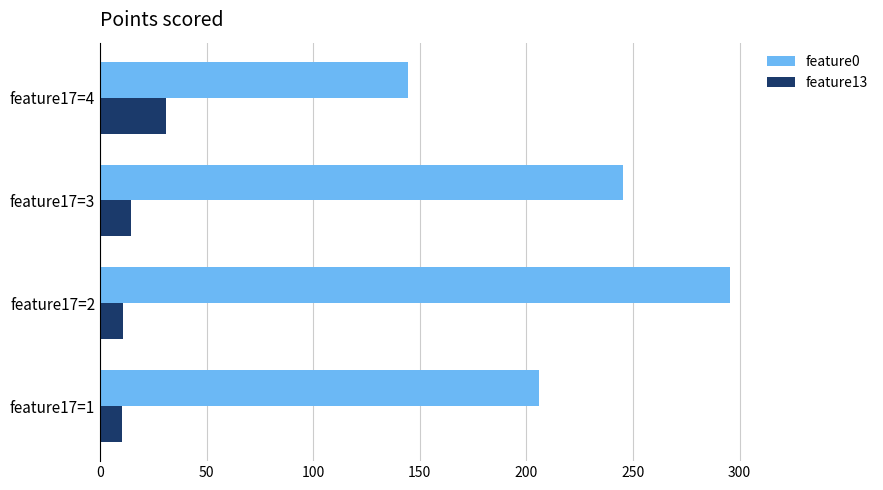

What is the average value of the feature13 series?

16.6